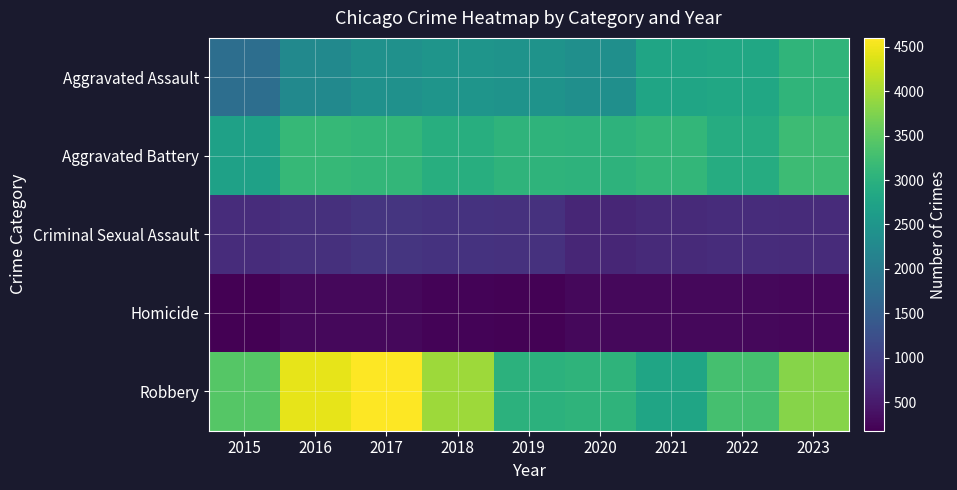

Which series has the largest range (max minus min)?

Robbery